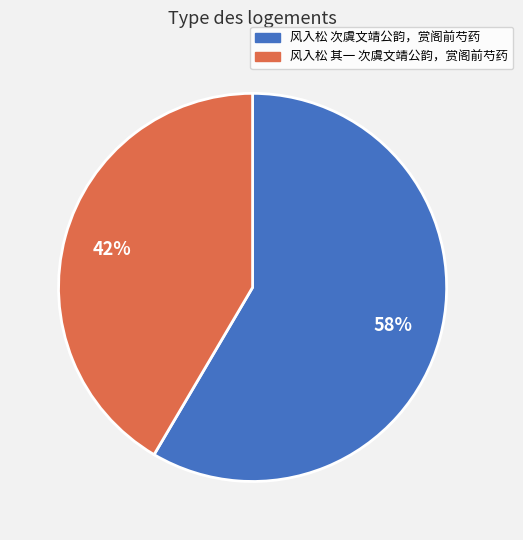

Do 风入松 其一 次虞文靖公韵，赏阁前芍药 and 风入松 次虞文靖公韵，赏阁前芍药 together represent more than half of the pie?

Yes